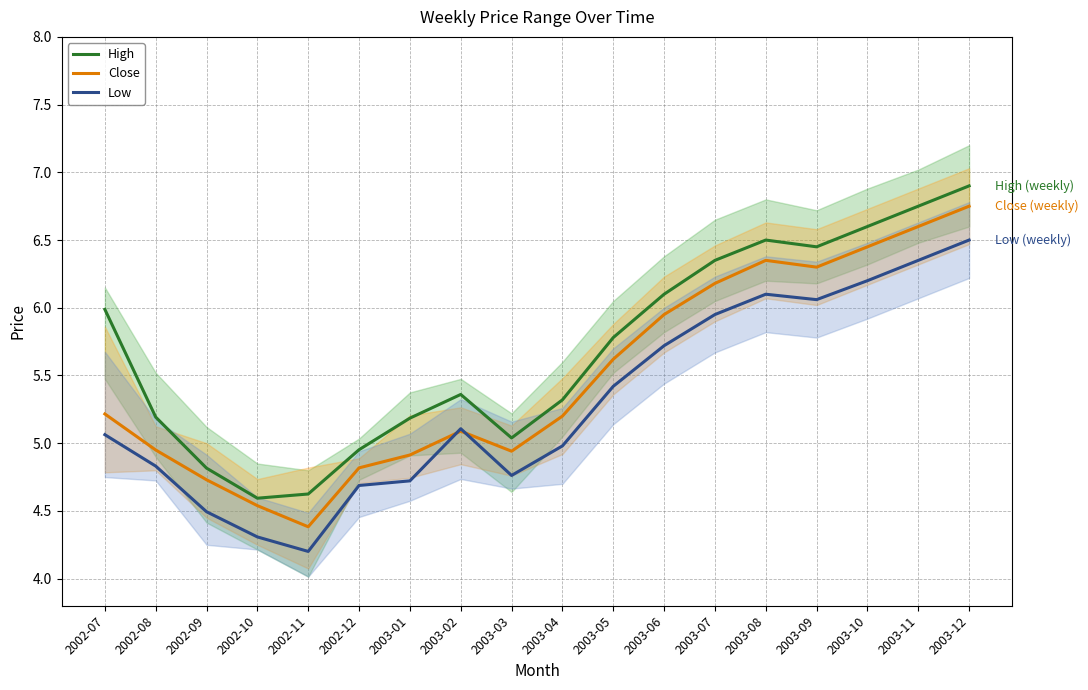

How many lines are shown in the chart?

3